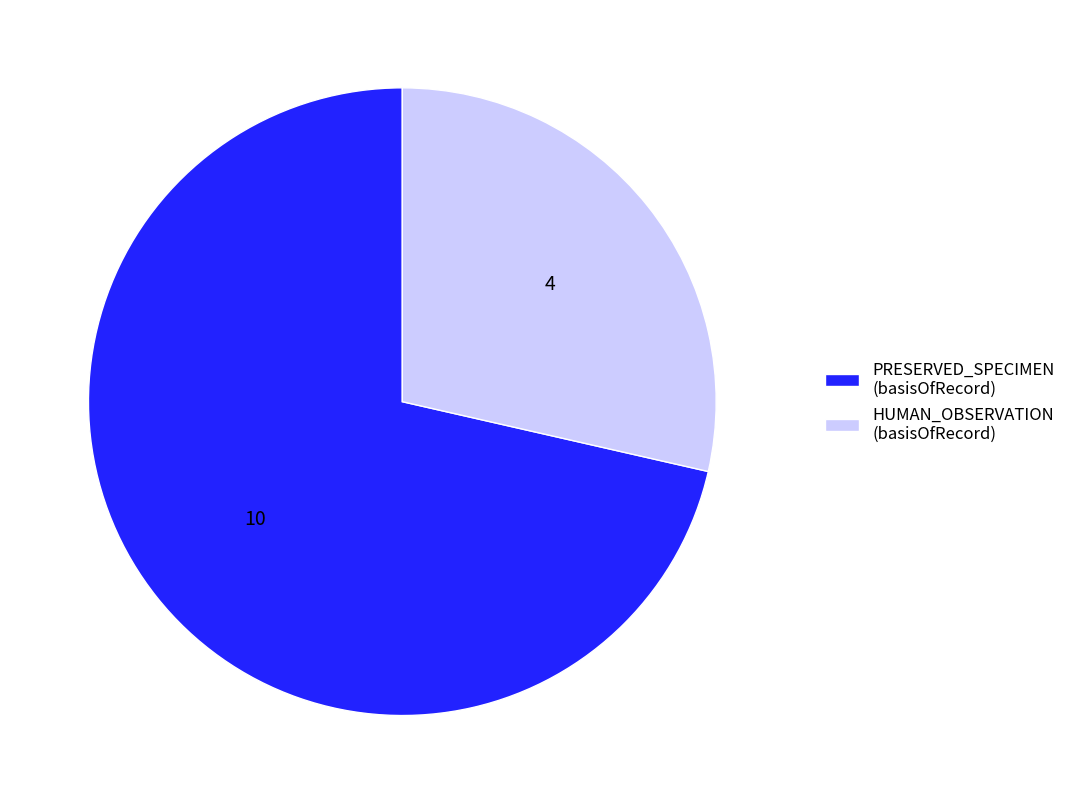

How many slices are in this pie chart?

2